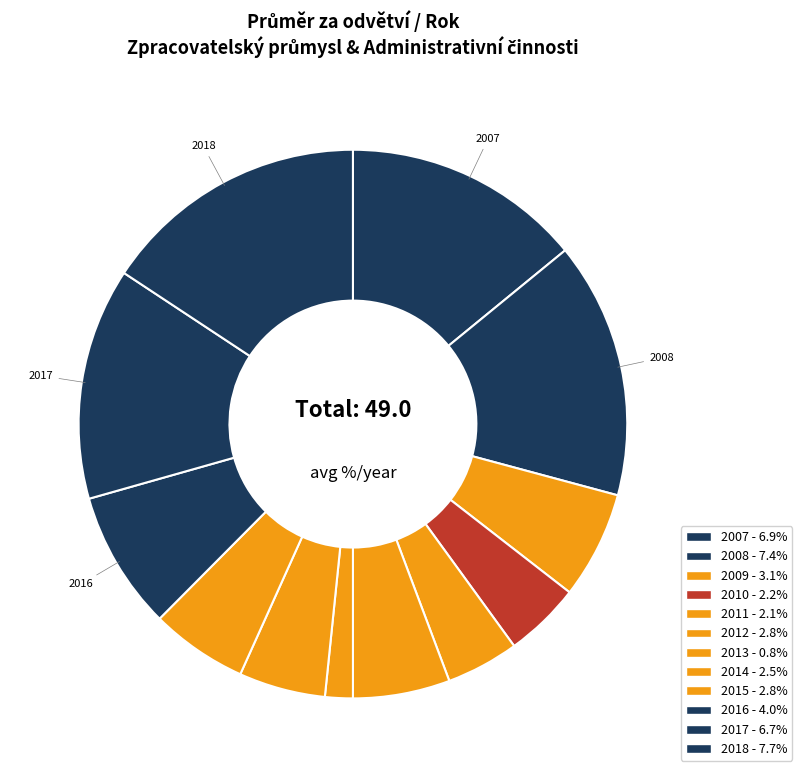

How many segments does this pie chart have?

12